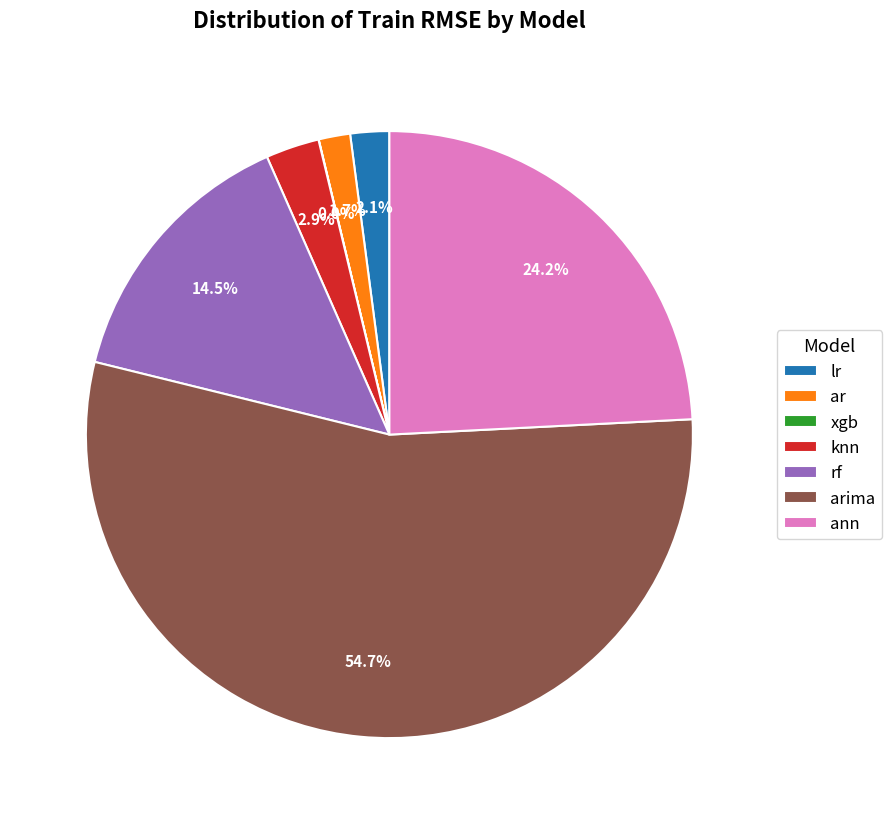

The ann slice represents 35% of the pie. True or false?

False